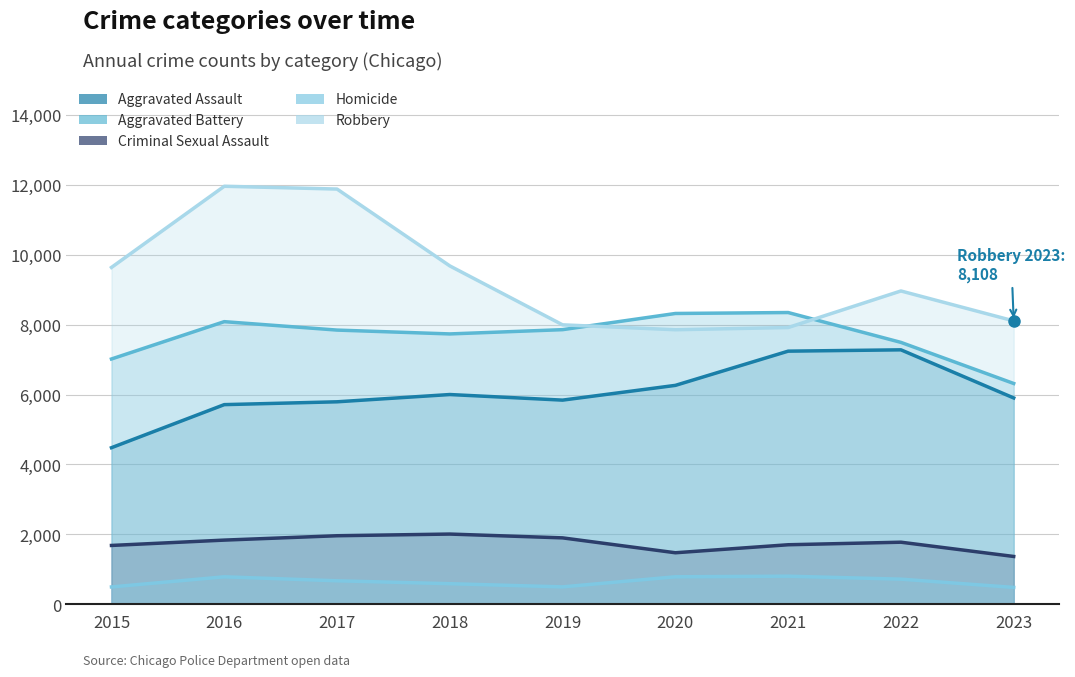

How many interior local valleys does the Robbery series have?

1